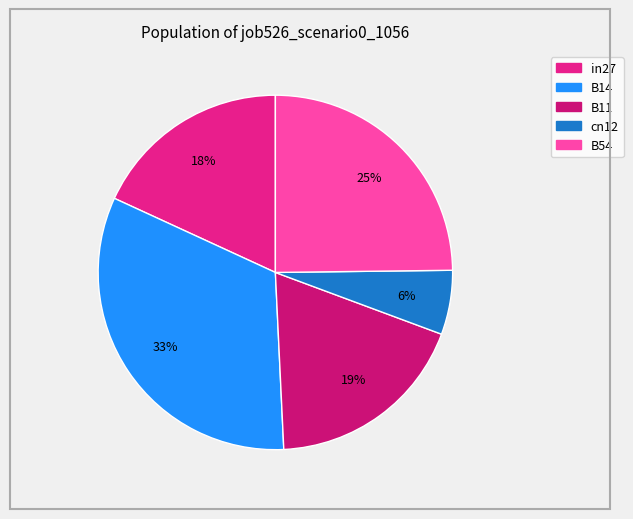

Which category has the biggest portion of the pie?

B14